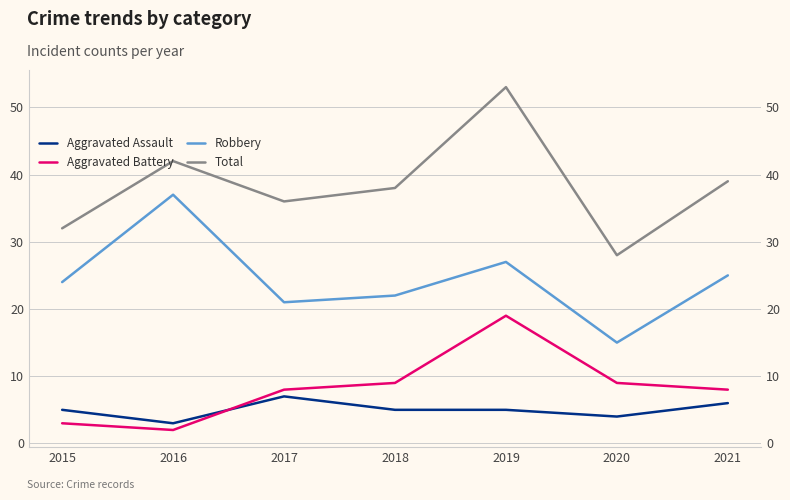

The value of Total at 2017 is 16. True or false?

False